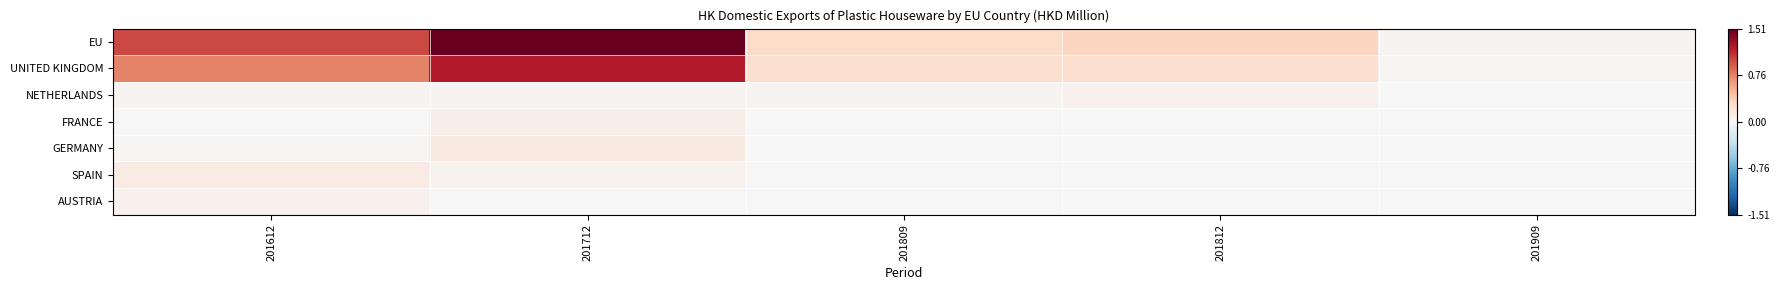

At how many categories does at least one series exceed 0?

5